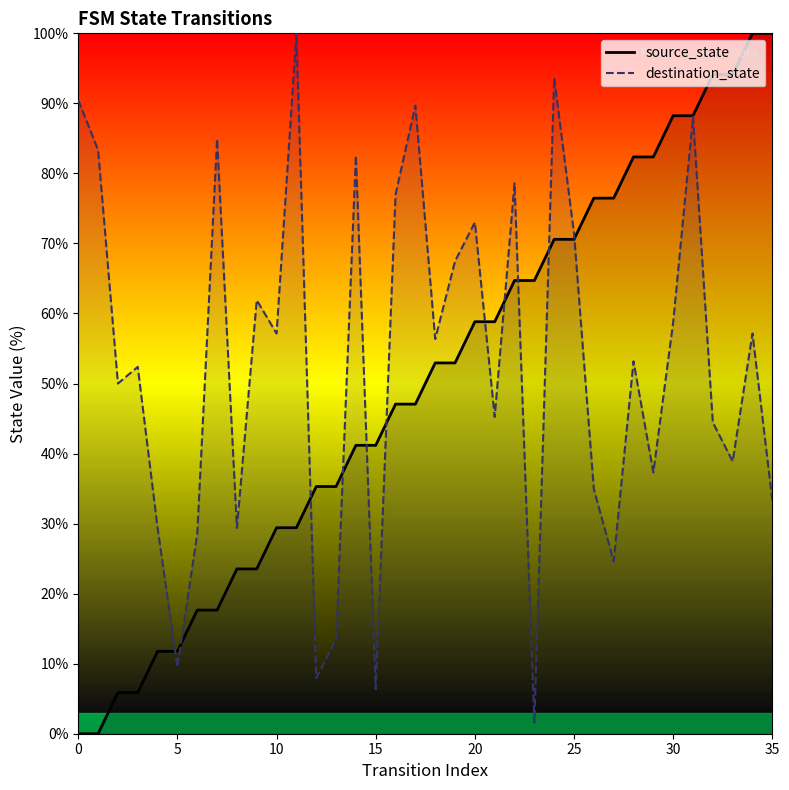

What is the spread (max minus min) of values at 25?

2.2